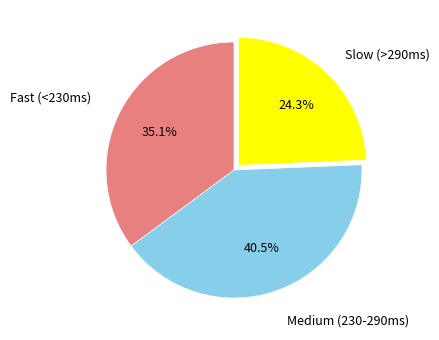

How much of the chart is everything except Fast (<230ms)?

64.9%